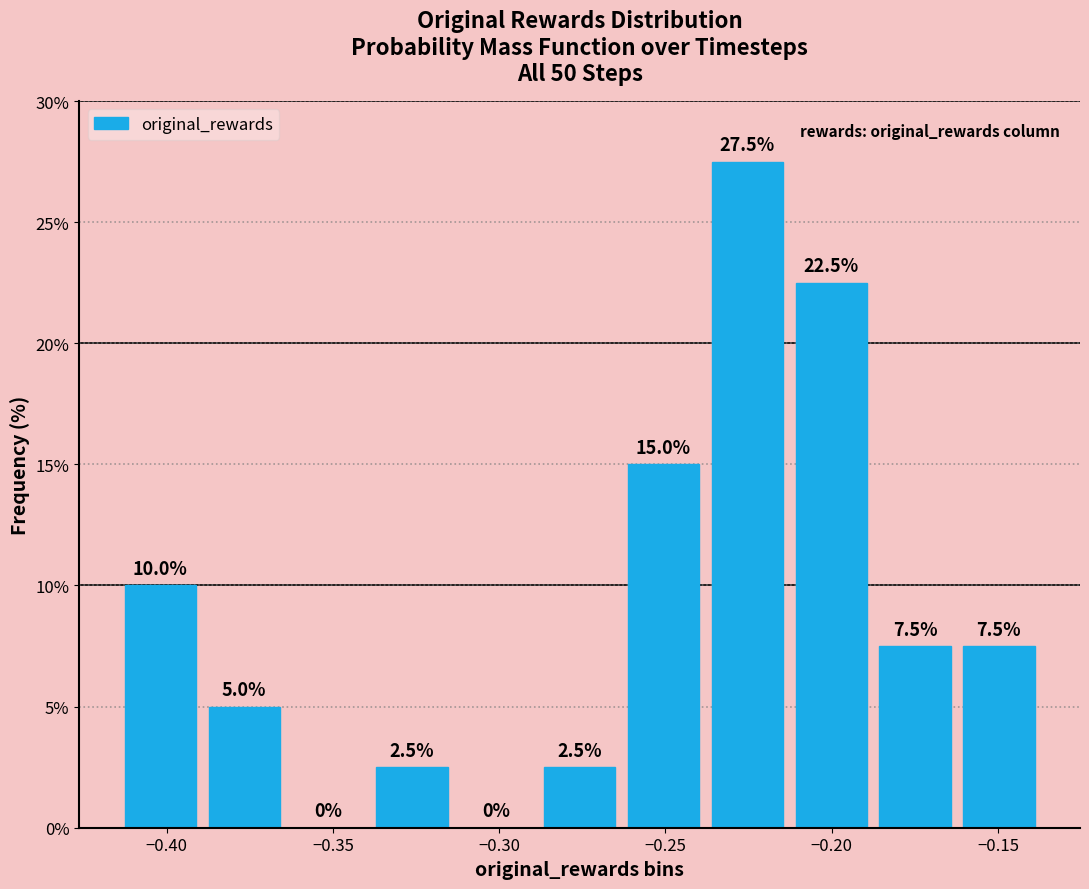

How tall is the bar that spans -0.340 to -0.315 on the x-axis? The bar edges are not printed on the chart, so give them approximately, as read against the axis.

2.5